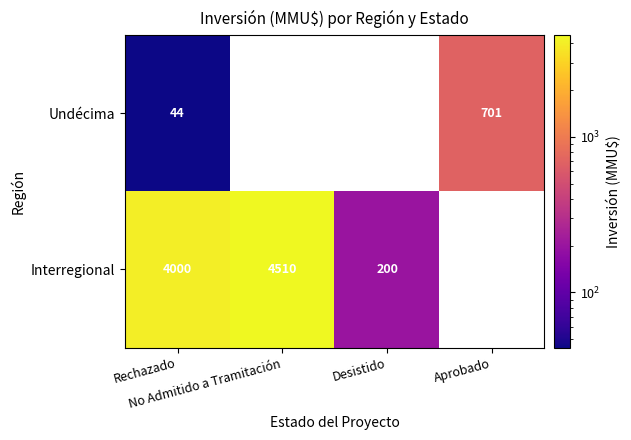

What is the difference between the highest and lowest values at Rechazado?

3956.0